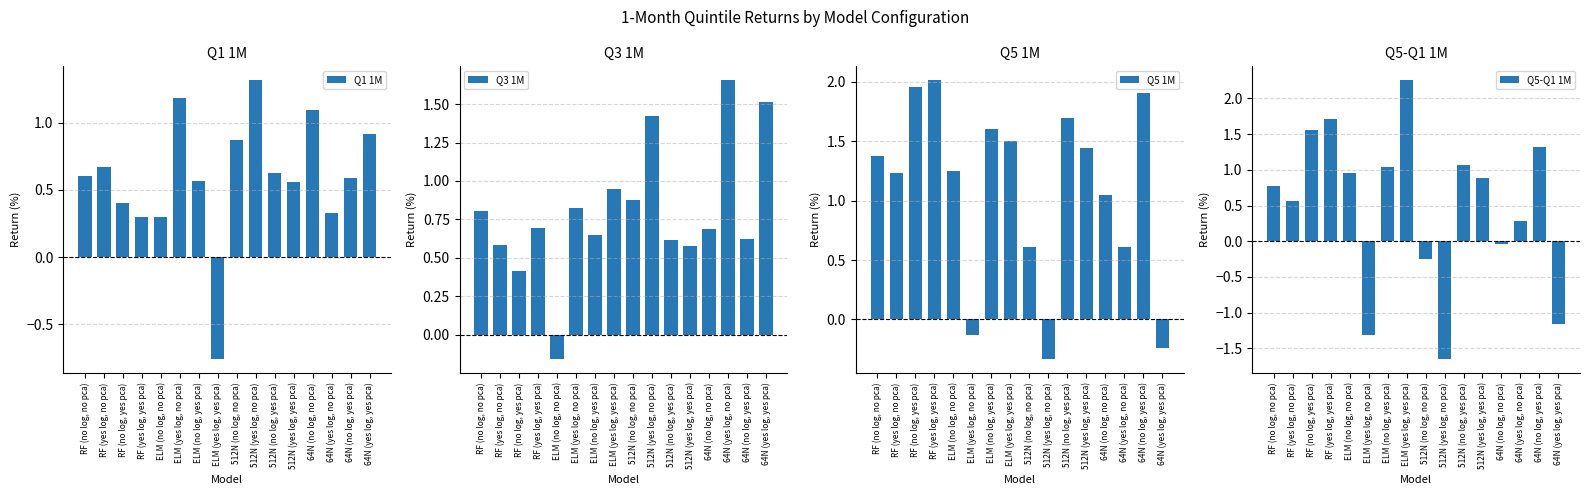

What position from the left is RF (no log, yes pca)?

3